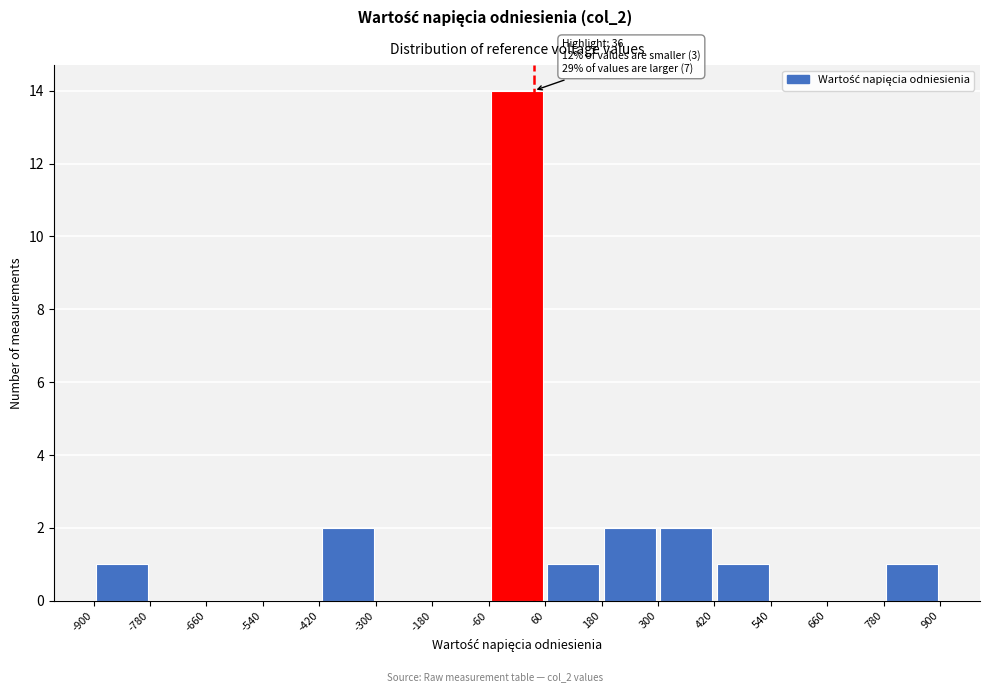

Which range on the x-axis has the tallest bar?

-60 to 60